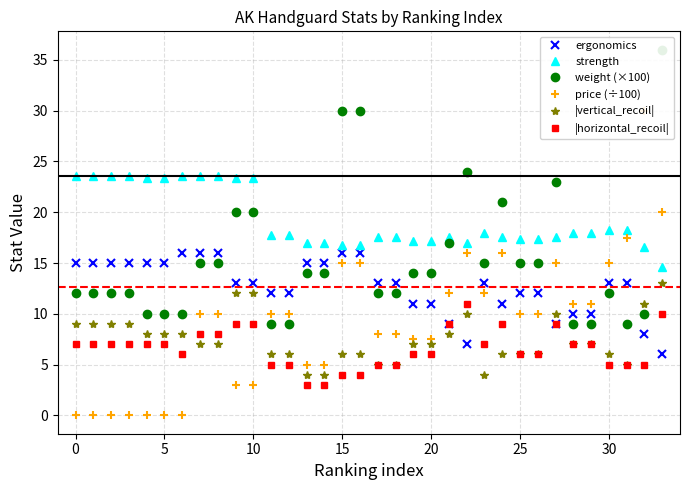

What is the average value of the ergonomics series?

12.7